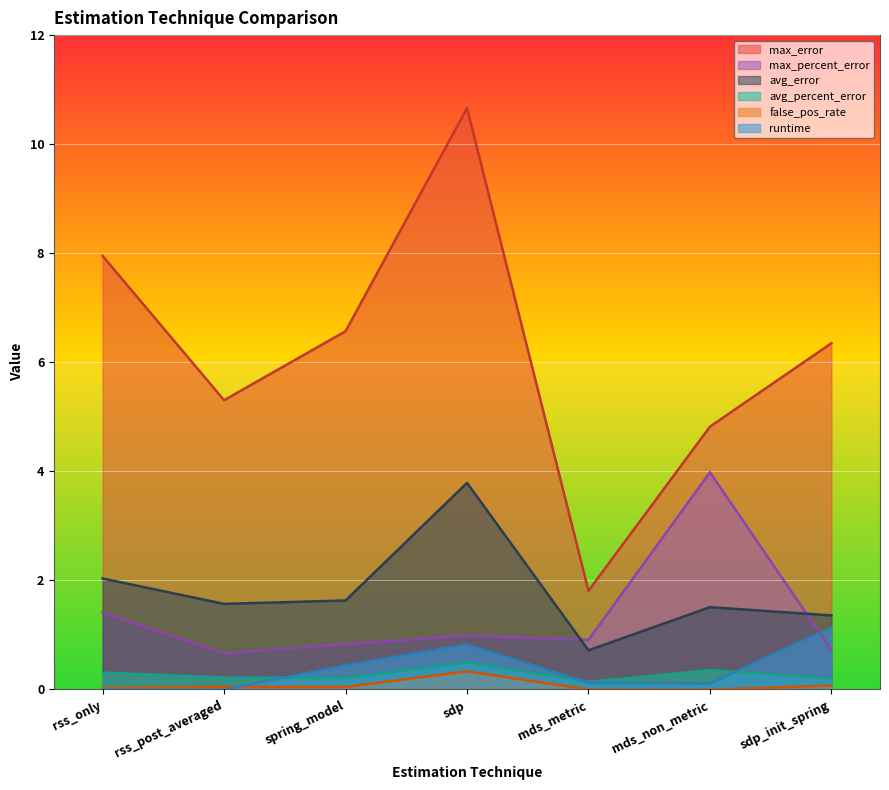

The false_pos_rate series shows 0.0 at rss_post_averaged. True or false?

True